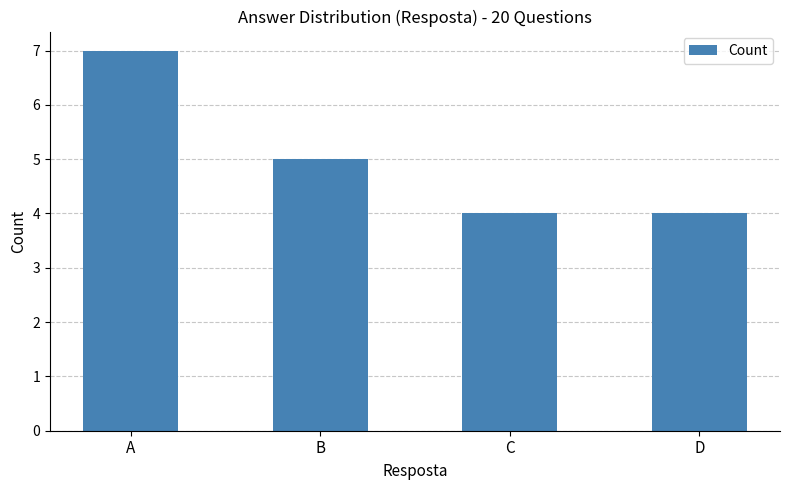

Which has a higher value, A or D?

A